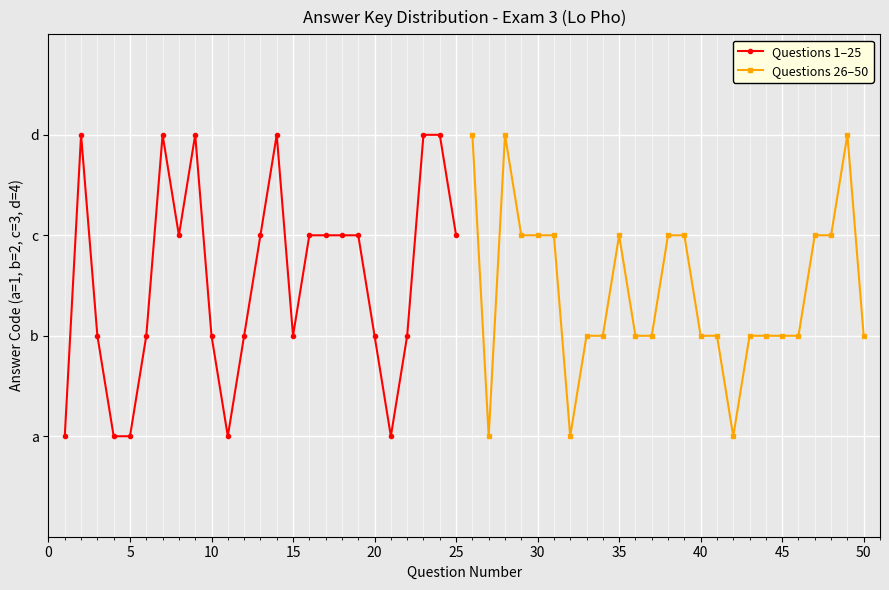

What is the highest value of the Questions 26–50 series?

4